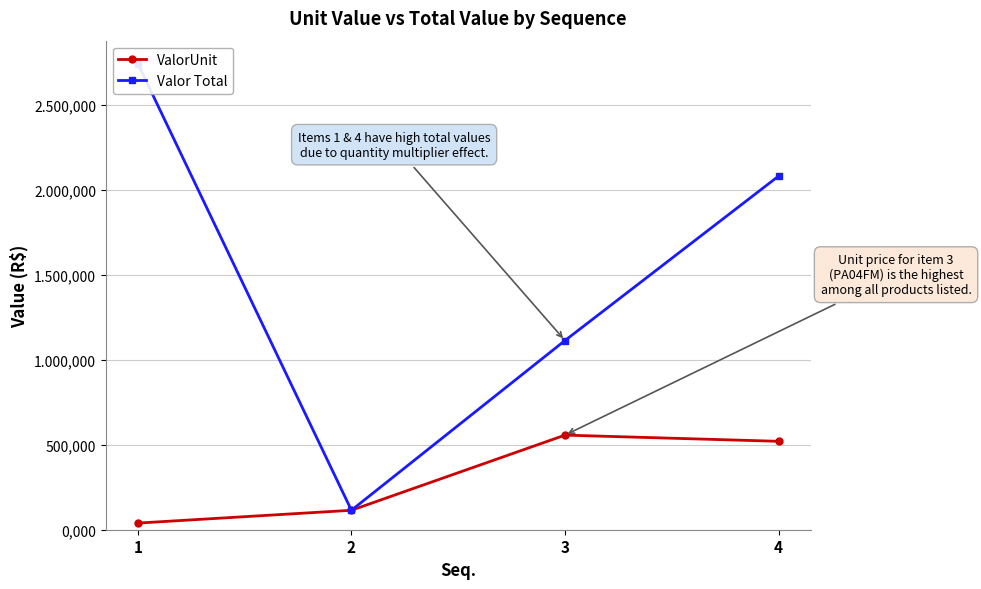

What is the minimum value for ValorUnit?

39.0